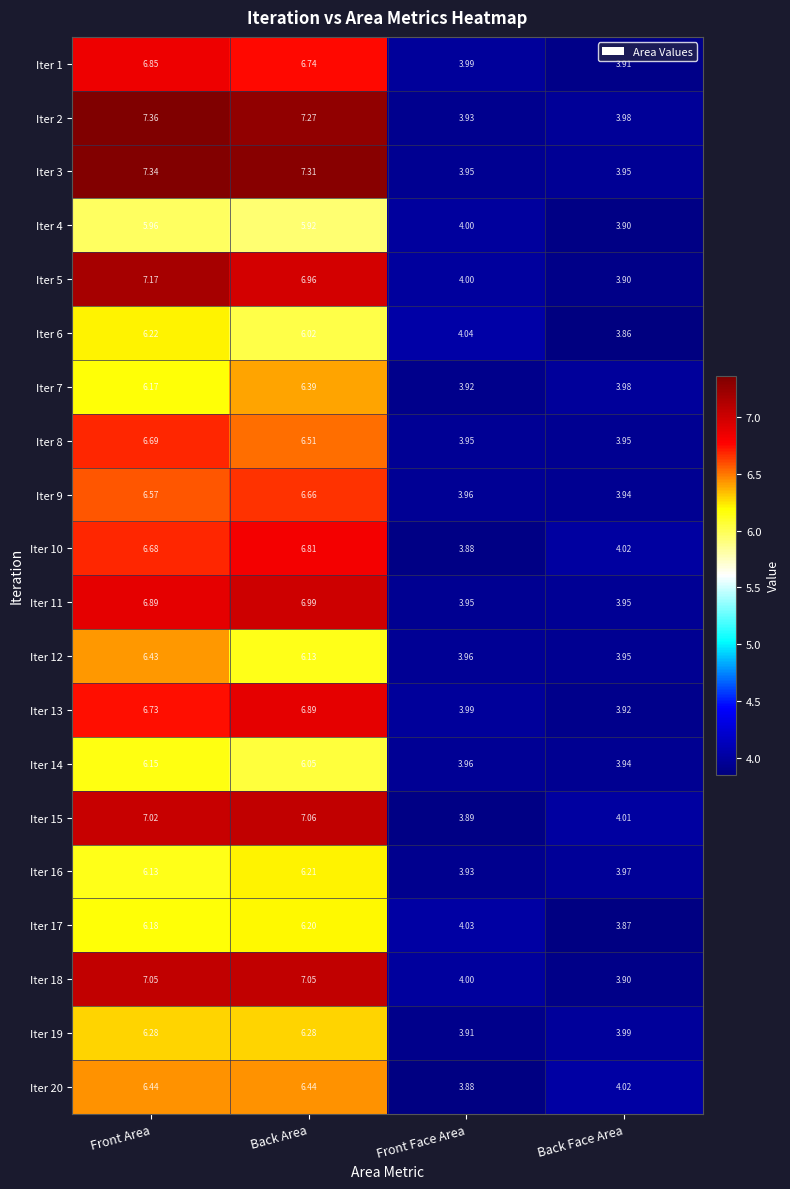

Count the number of categories in the chart.

4